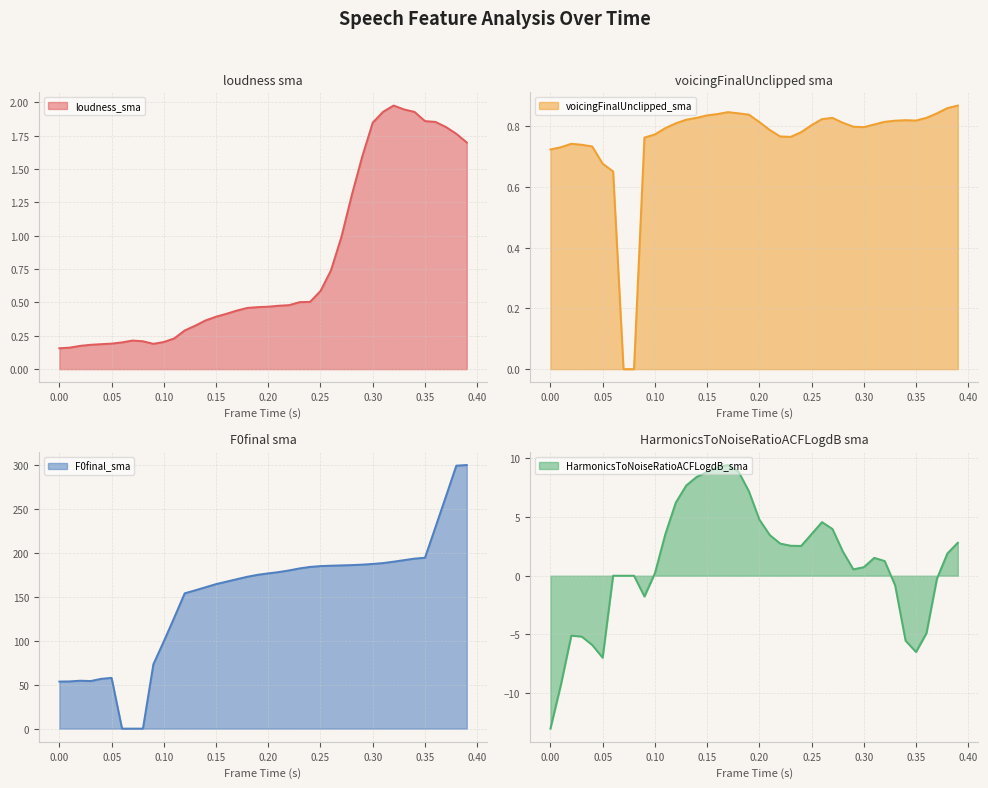

What is the sum of all HarmonicsToNoiseRatioACFLogdB_sma values?

43.4